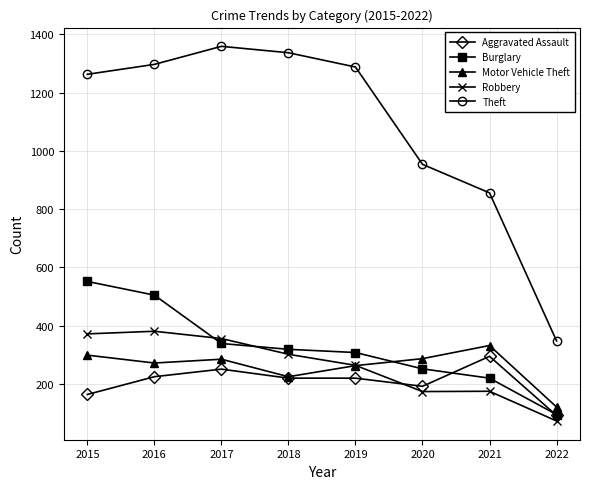

What is the difference between the highest and lowest values at 2019?

1068